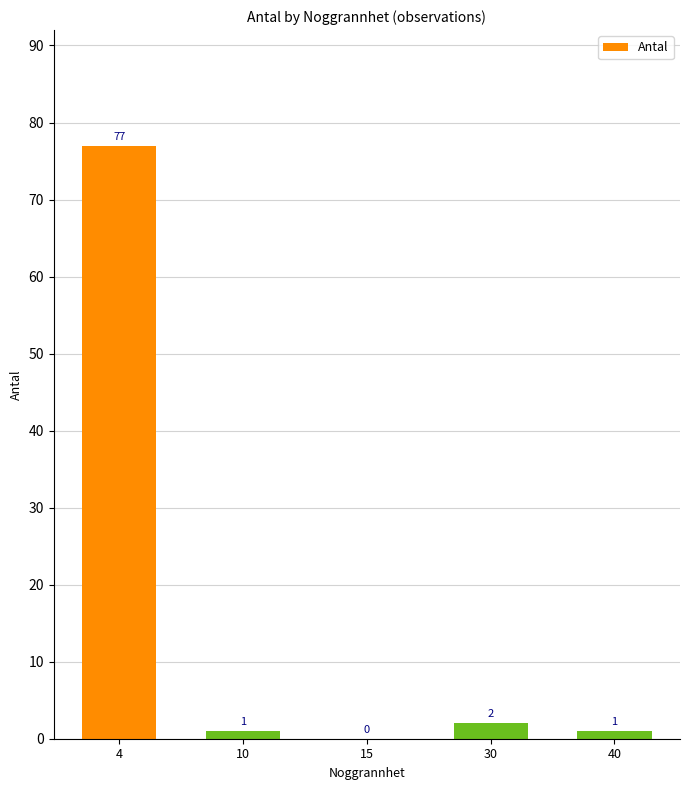

What is the sum of the values at 40 and 4?

78